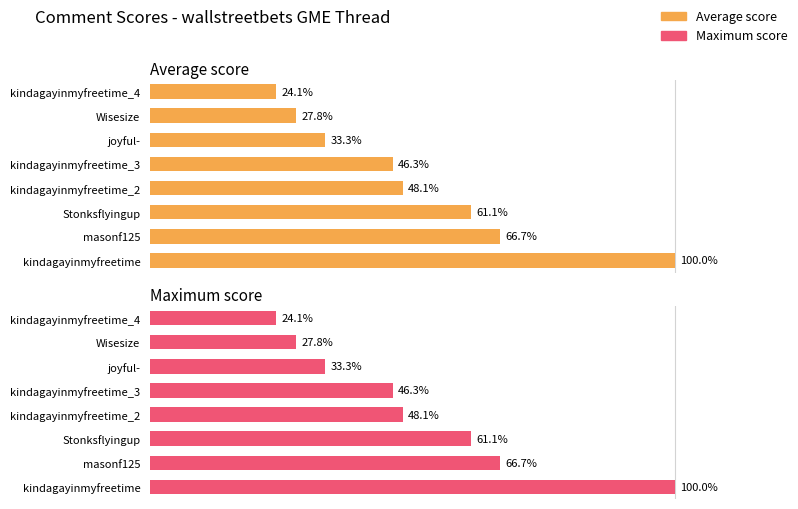

Reading left to right, extract all data points from this chart.

Average score: 100.0	66.7	61.1	48.1	46.3	33.3	27.8	24.1
Maximum score: 100.0	66.7	61.1	48.1	46.3	33.3	27.8	24.1